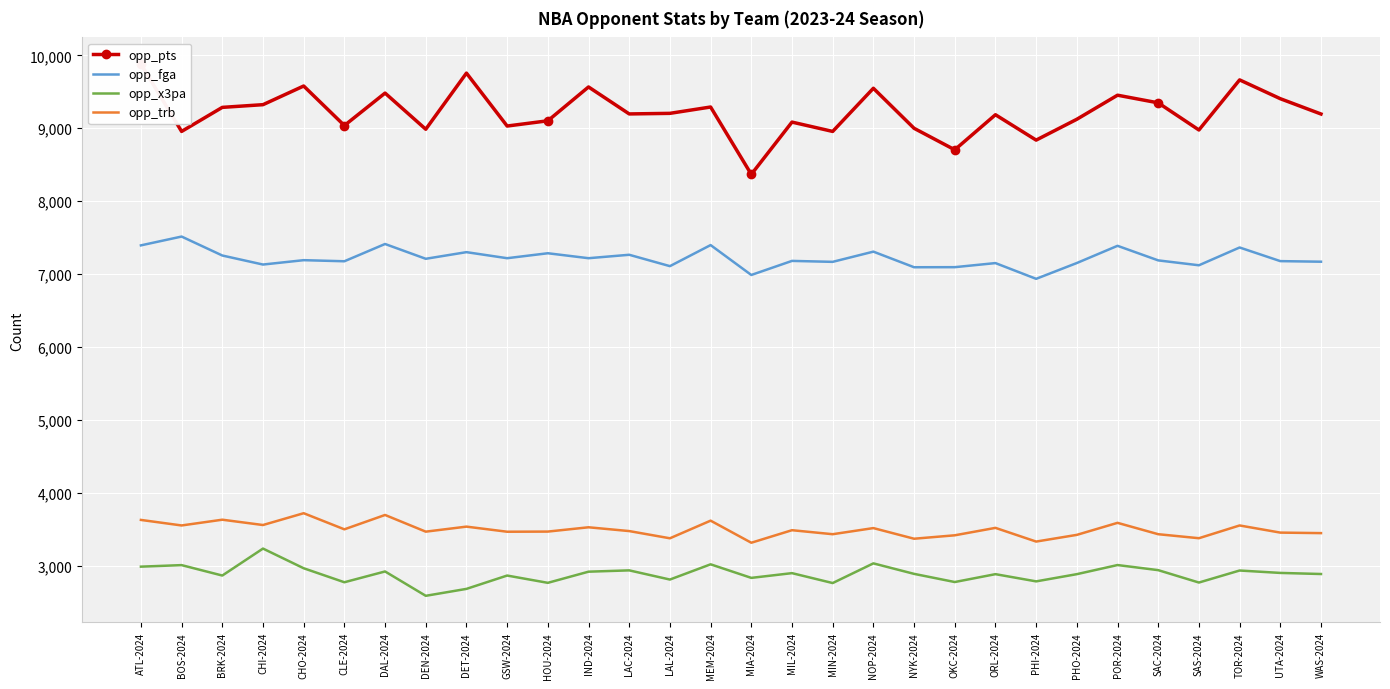

Reading left to right, list all the values displayed in this chart.

opp_pts: ATL-2024=9882	BOS-2024=8957	BRK-2024=9287	CHI-2024=9324	CHO-2024=9580	CLE-2024=9038	DAL-2024=9483	DEN-2024=8987	DET-2024=9757	GSW-2024=9031	HOU-2024=9103	IND-2024=9567	LAC-2024=9197	LAL-2024=9205	MEM-2024=9292	MIA-2024=8368	MIL-2024=9085	MIN-2024=8957	NOP-2024=9549	NYK-2024=9000	OKC-2024=8705	ORL-2024=9186	PHI-2024=8838	PHO-2024=9124	POR-2024=9454	SAC-2024=9349	SAS-2024=8977	TOR-2024=9664	UTA-2024=9406	WAS-2024=9196
opp_fga: ATL-2024=7394	BOS-2024=7515	BRK-2024=7255	CHI-2024=7131	CHO-2024=7191	CLE-2024=7176	DAL-2024=7413	DEN-2024=7210	DET-2024=7301	GSW-2024=7218	HOU-2024=7286	IND-2024=7218	LAC-2024=7265	LAL-2024=7109	MEM-2024=7398	MIA-2024=6988	MIL-2024=7181	MIN-2024=7168	NOP-2024=7308	NYK-2024=7094	OKC-2024=7095	ORL-2024=7151	PHI-2024=6935	PHO-2024=7152	POR-2024=7388	SAC-2024=7188	SAS-2024=7121	TOR-2024=7365	UTA-2024=7178	WAS-2024=7170
opp_x3pa: ATL-2024=2987	BOS-2024=3008	BRK-2024=2865	CHI-2024=3235	CHO-2024=2965	CLE-2024=2773	DAL-2024=2921	DEN-2024=2587	DET-2024=2682	GSW-2024=2865	HOU-2024=2765	IND-2024=2918	LAC-2024=2936	LAL-2024=2810	MEM-2024=3019	MIA-2024=2833	MIL-2024=2898	MIN-2024=2762	NOP-2024=3032	NYK-2024=2888	OKC-2024=2776	ORL-2024=2884	PHI-2024=2785	PHO-2024=2884	POR-2024=3009	SAC-2024=2939	SAS-2024=2769	TOR-2024=2934	UTA-2024=2901	WAS-2024=2886
opp_trb: ATL-2024=3628	BOS-2024=3552	BRK-2024=3631	CHI-2024=3558	CHO-2024=3720	CLE-2024=3499	DAL-2024=3696	DEN-2024=3467	DET-2024=3536	GSW-2024=3466	HOU-2024=3468	IND-2024=3527	LAC-2024=3475	LAL-2024=3376	MEM-2024=3618	MIA-2024=3315	MIL-2024=3487	MIN-2024=3432	NOP-2024=3516	NYK-2024=3370	OKC-2024=3417	ORL-2024=3519	PHI-2024=3331	PHO-2024=3423	POR-2024=3588	SAC-2024=3432	SAS-2024=3377	TOR-2024=3552	UTA-2024=3454	WAS-2024=3447